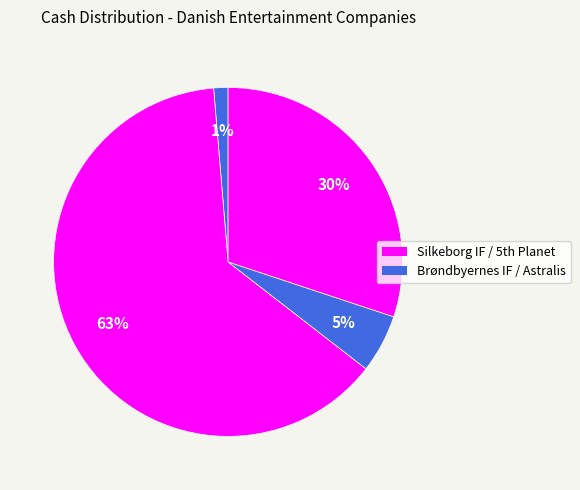

How many slices are in this pie chart?

4